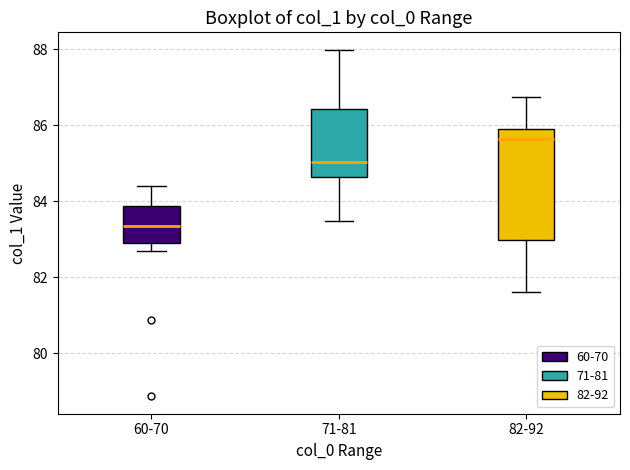

Reading left to right, read every box against the y-axis: the position of its median line, the range the box covers, and the ends of its whiskers. The values are not printed on the chart, so give them approximately, as read against the axis.

60-70: median 83.4, box 83.0 to 83.8, whiskers 82.6 to 84.4
71-81: median 85.0, box 84.6 to 86.4, whiskers 83.4 to 88.0
82-92: median 85.6, box 83.0 to 85.8, whiskers 81.6 to 86.8